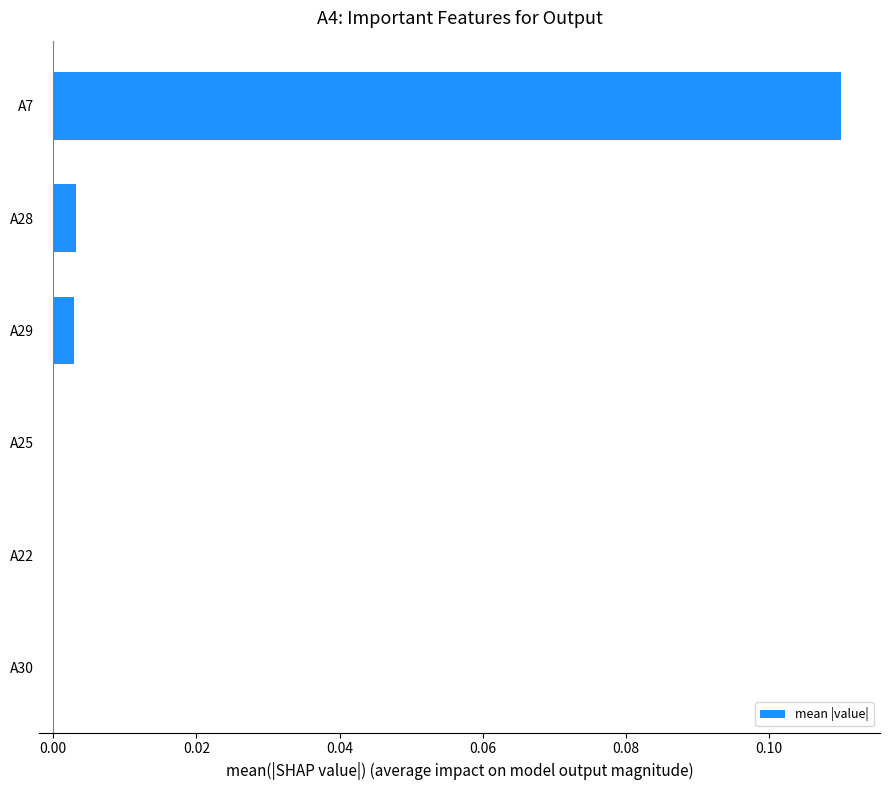

True or false: the data shows 0.0 at A22.

True